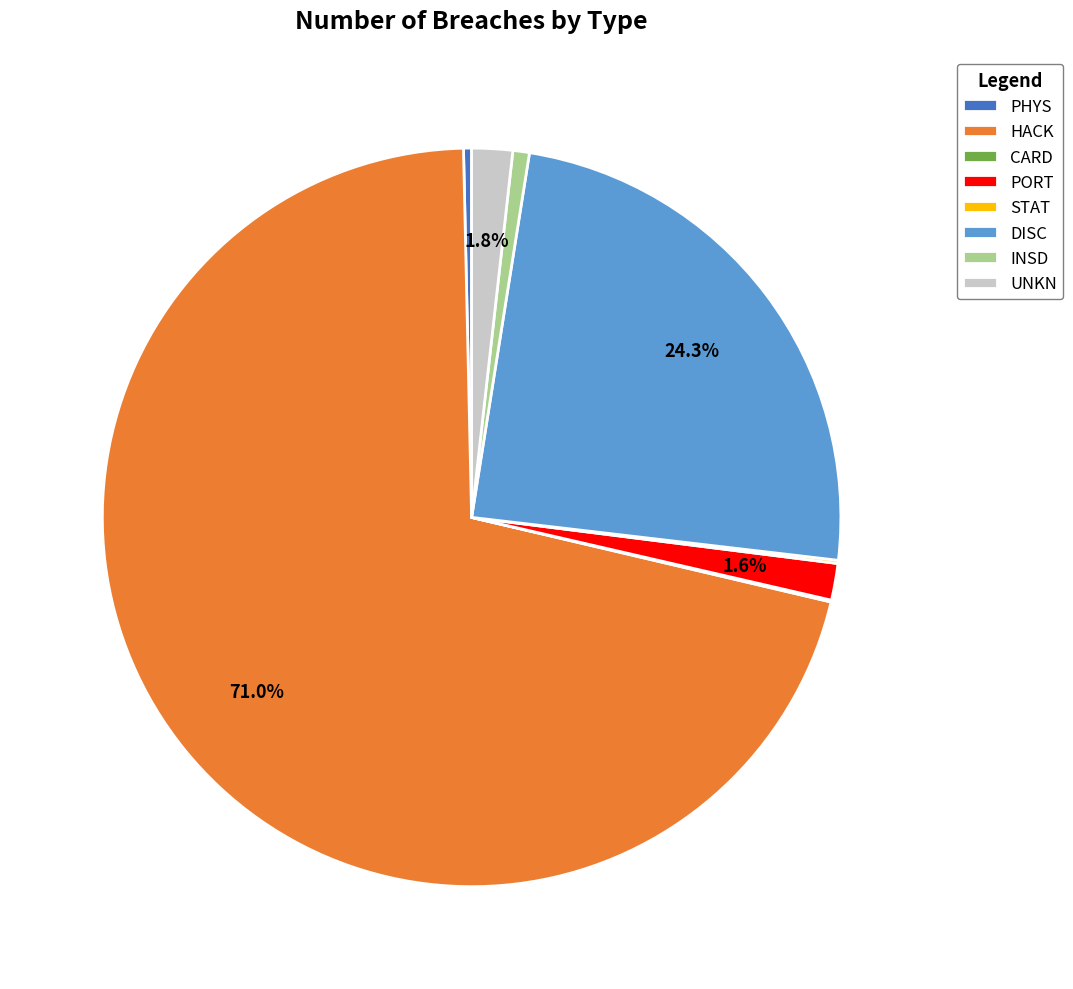

Combined, do UNKN and DISC account for over 50%?

No